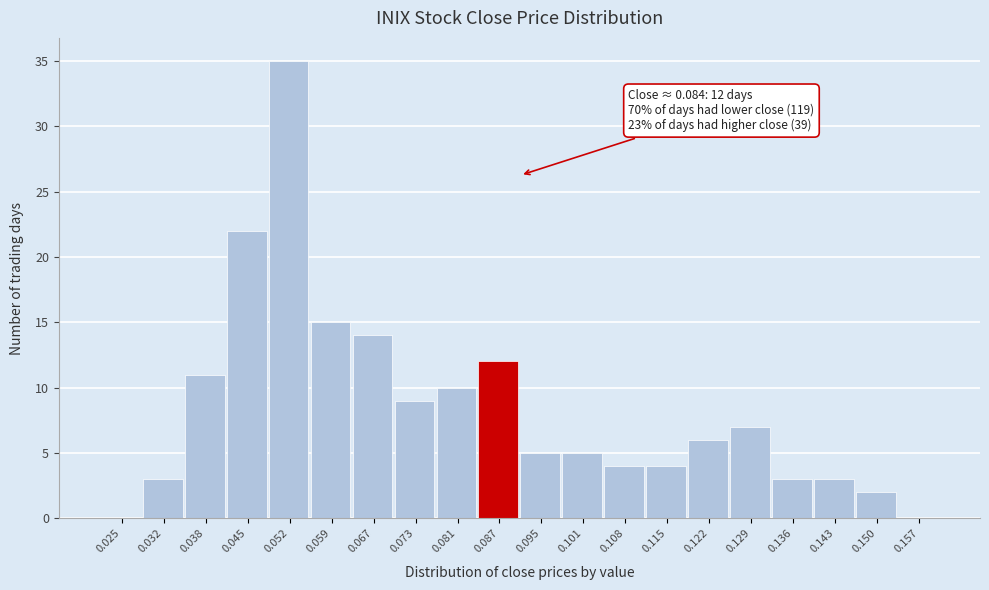

Which range on the x-axis has the tallest bar?

0.049 to 0.056